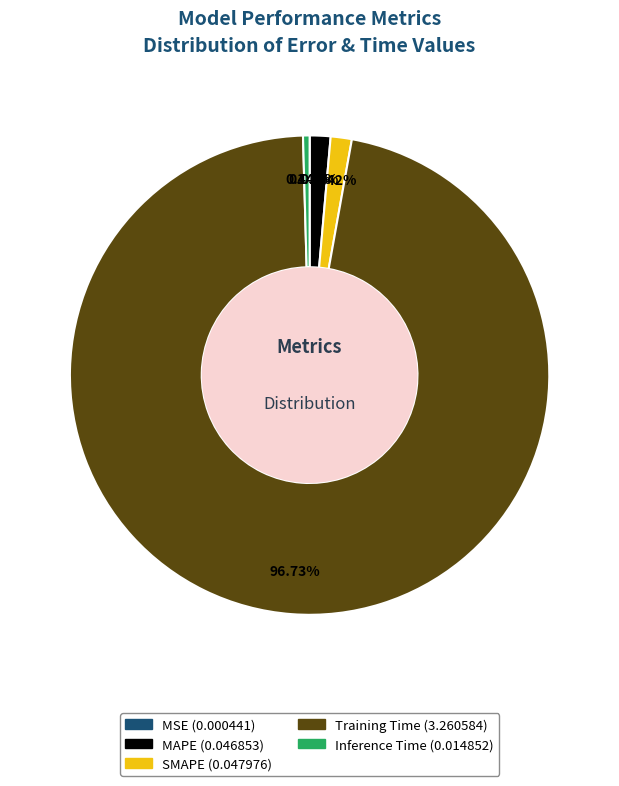

Is there any slice that represents more than half of the pie?

Yes